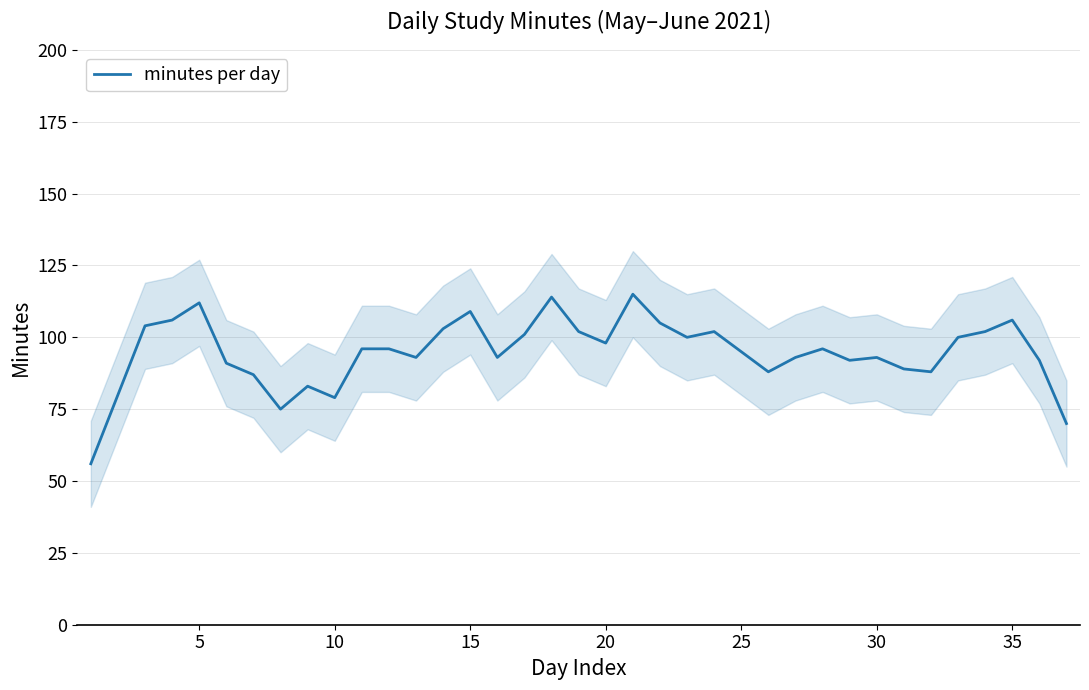

What is the lowest value of the minutes per day series?

56